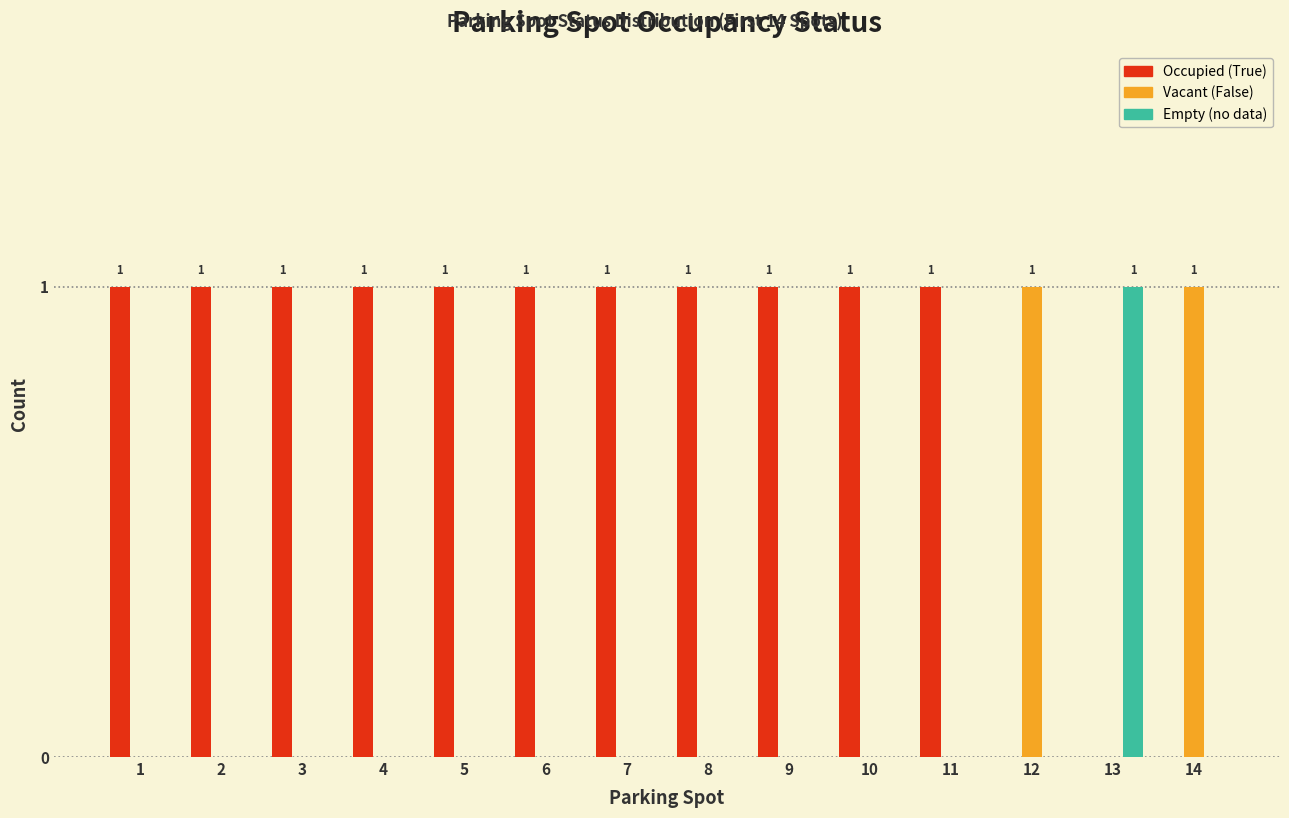

Reading left to right, transcribe all the data shown in this chart.

Occupied (True): 1	1	1	1	1	1	1	1	1	1	1	0	0	0
Vacant (False): 0	0	0	0	0	0	0	0	0	0	0	1	0	1
Empty (no data): 0	0	0	0	0	0	0	0	0	0	0	0	1	0